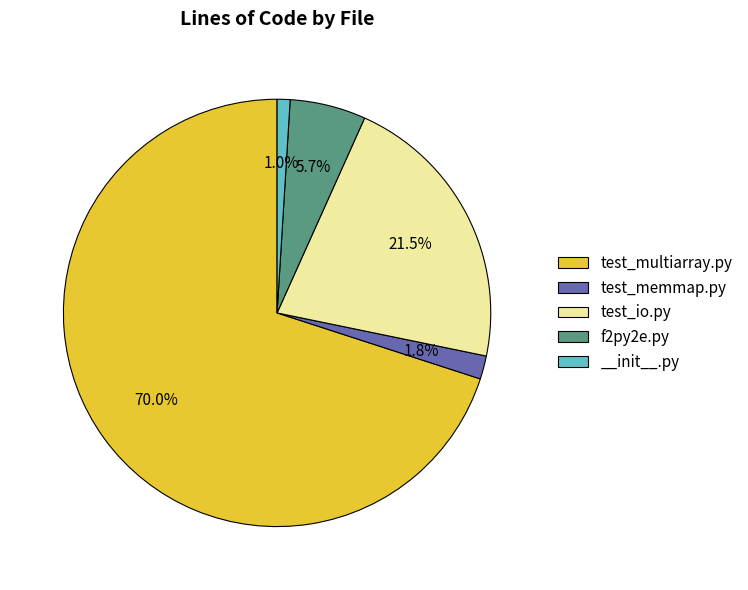

Approximately how many times larger is the value at test_multiarray.py compared to test_io.py?

3.3